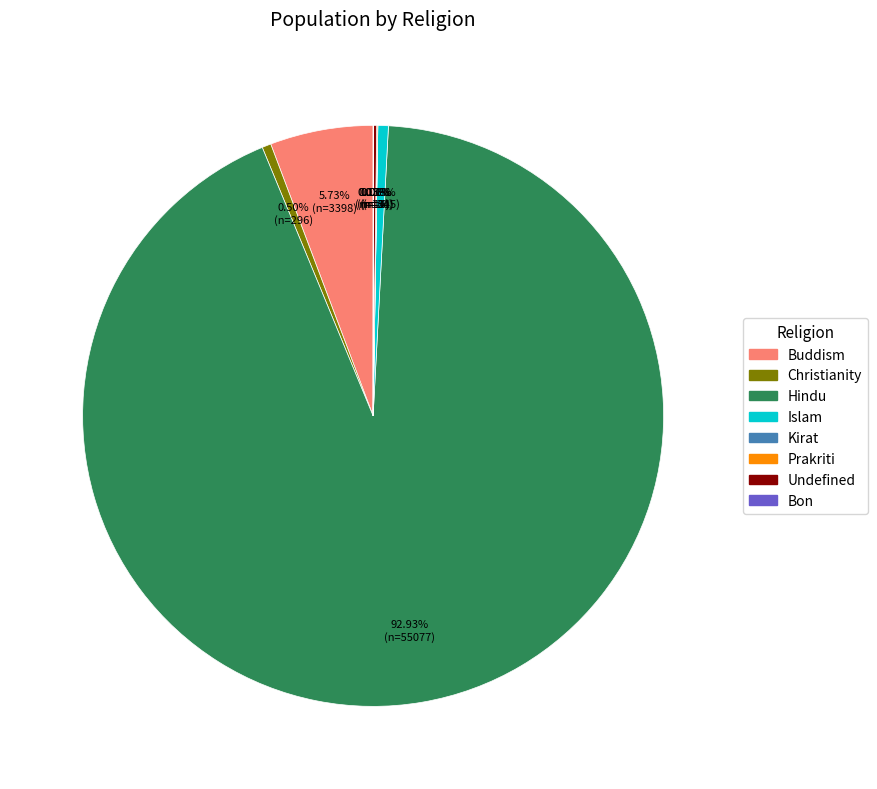

To the nearest percent, what is the difference between the largest and smallest slice percentages?

93%